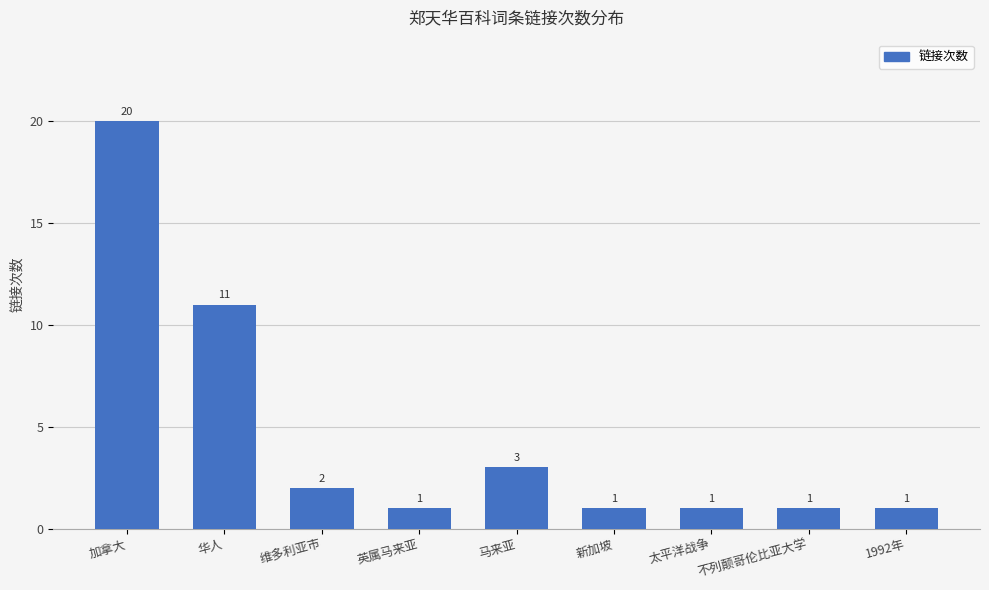

What is the sum of all values?

41